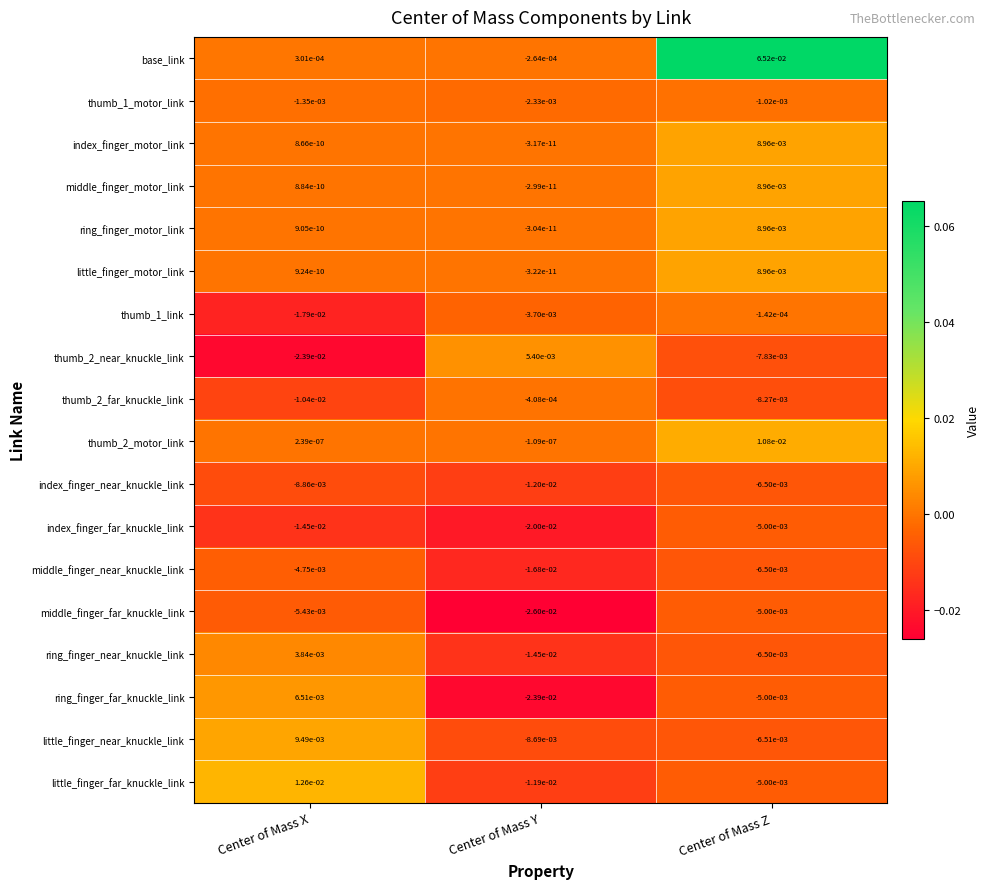

True or false: thumb_1_motor_link has a value of -0.0 at Center of Mass X.

True